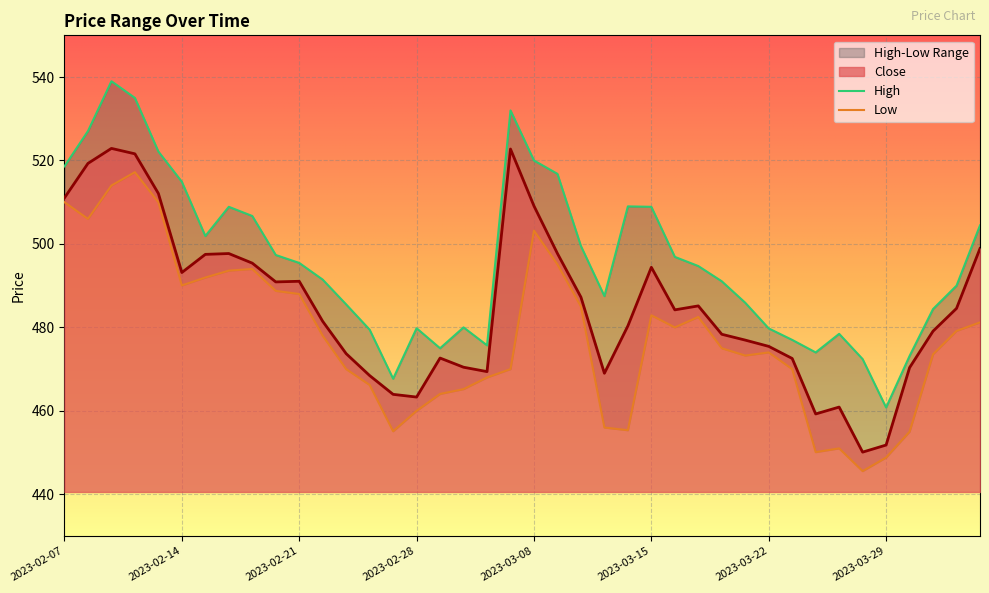

At which label does Low reach its peak?

2023-02-10